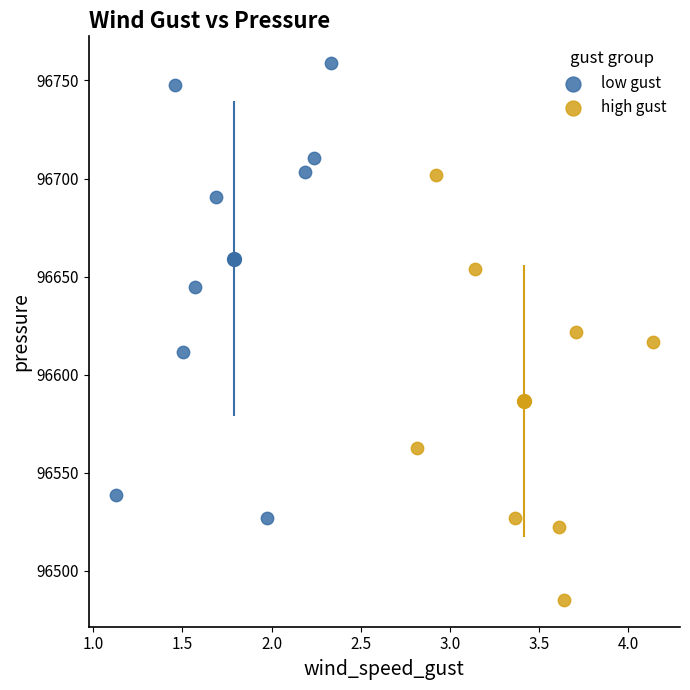

Which series contains the lowest Y value?

high gust